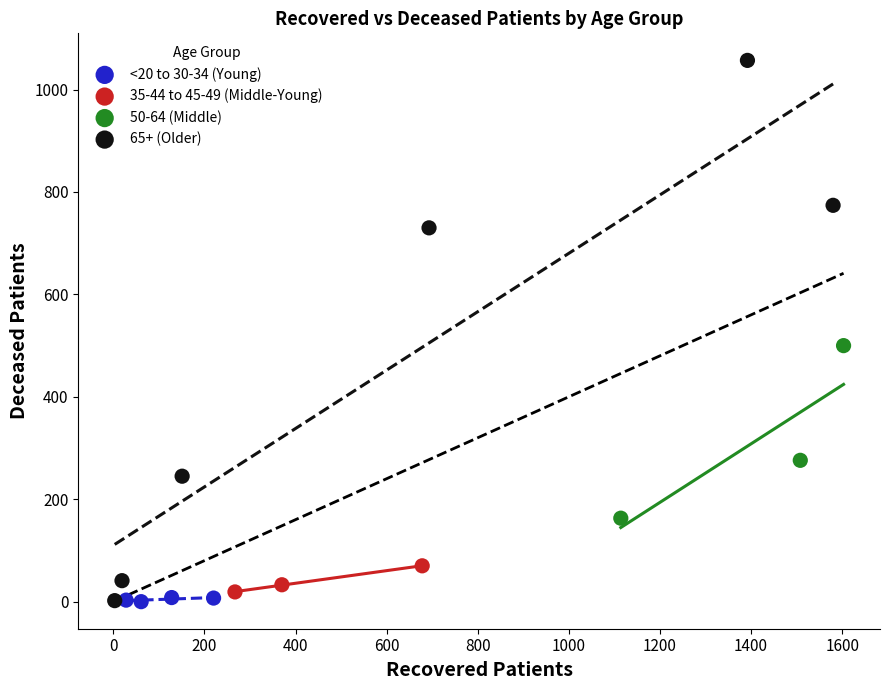

Which series contains the highest Y value?

65+ (Older)